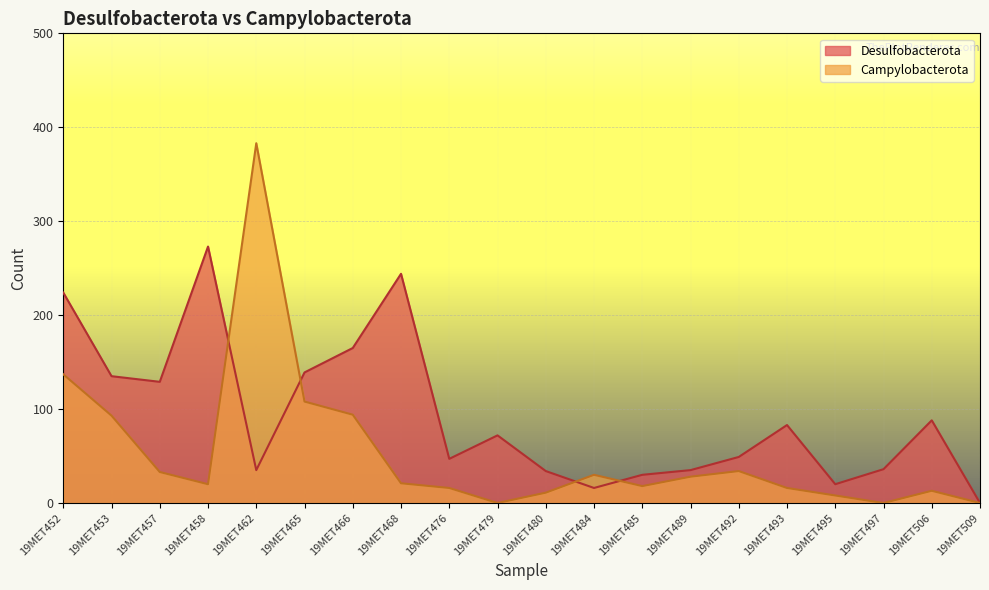

Where is the first local maximum for Campylobacterota?

19MET462